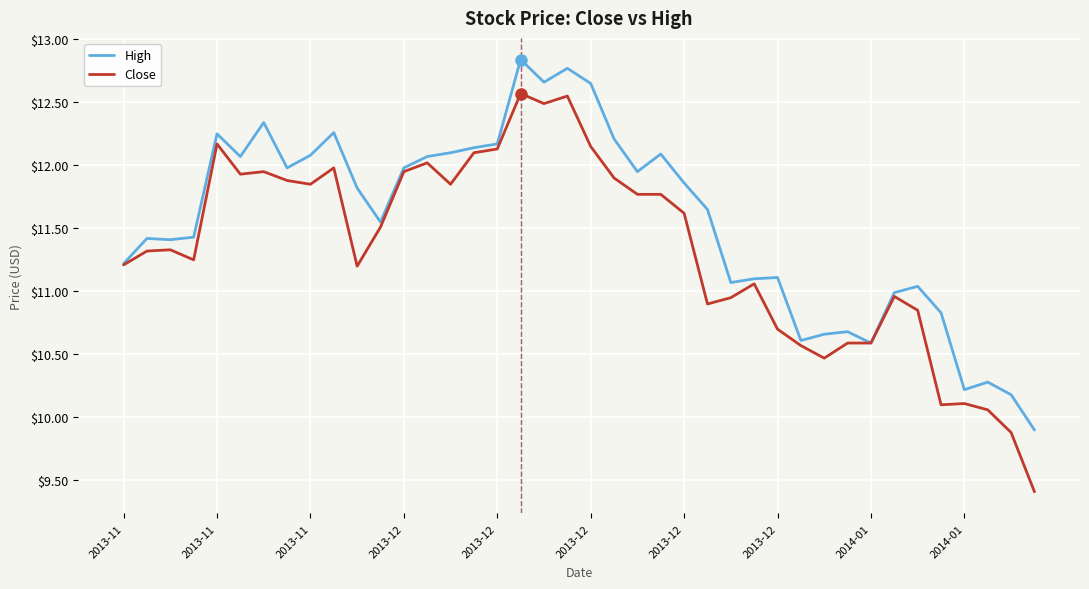

Which series has the largest range (max minus min)?

Close